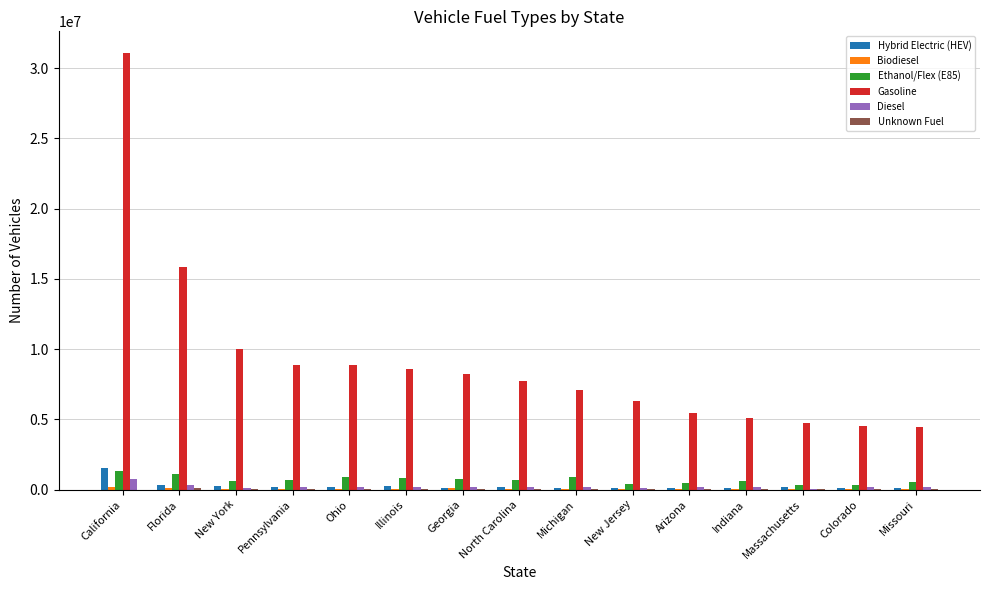

What is the spread (max minus min) of values at Georgia?

8126000